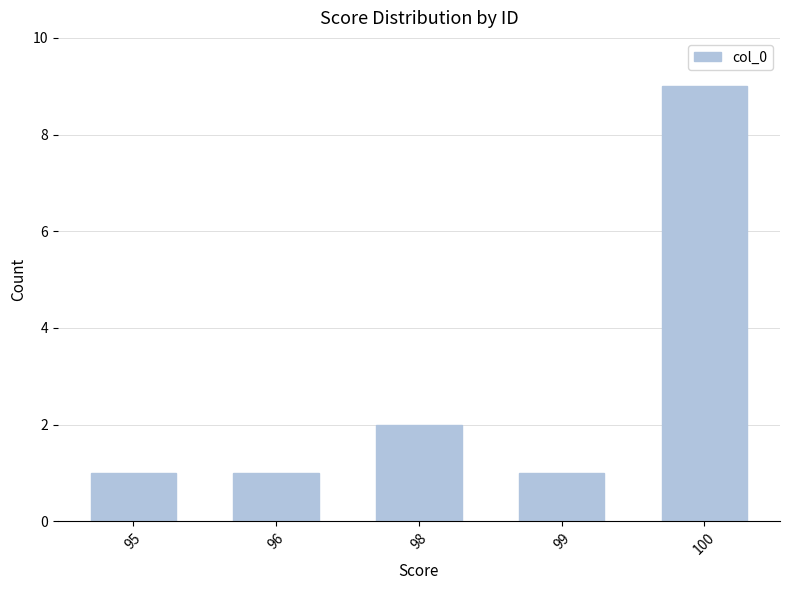

What is the smallest value displayed?

1